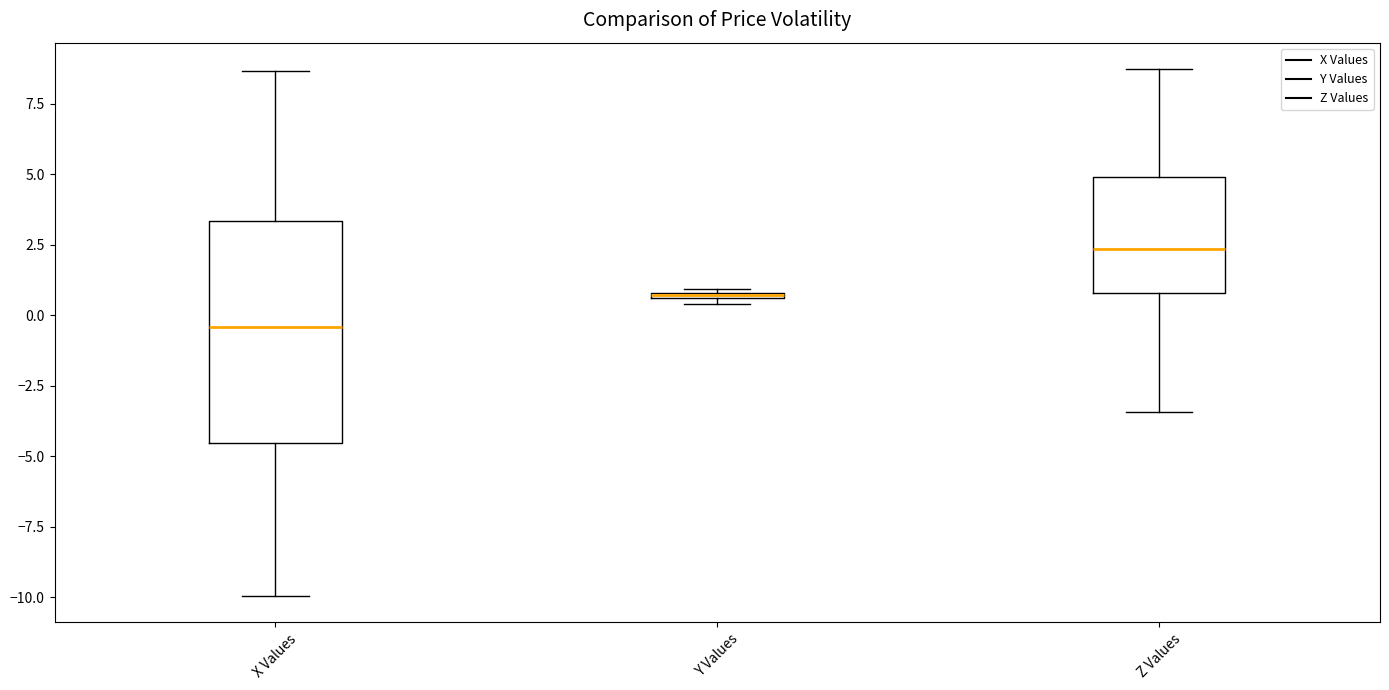

Where does the median line of the box for X Values sit on the y-axis? The values are not printed on the chart, so give them approximately, as read against the axis.

-0.5